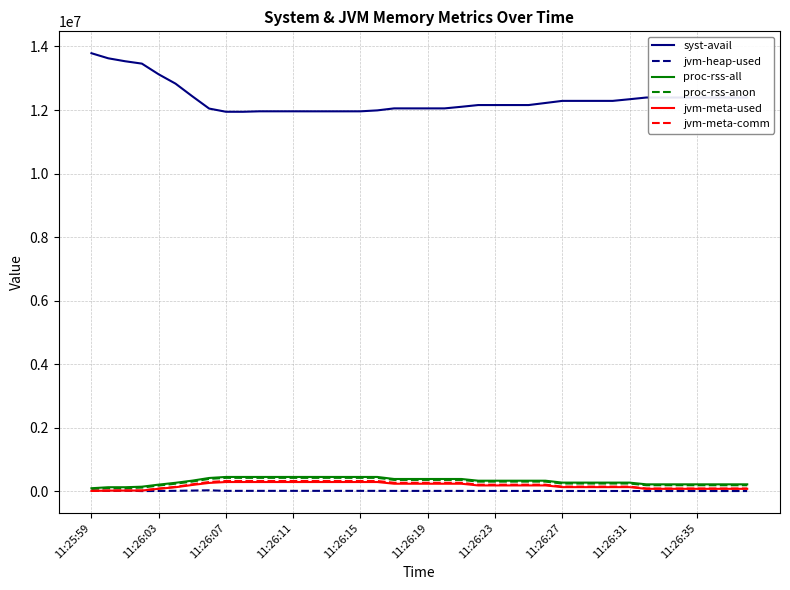

Which series has the largest total across all categories?

syst-avail